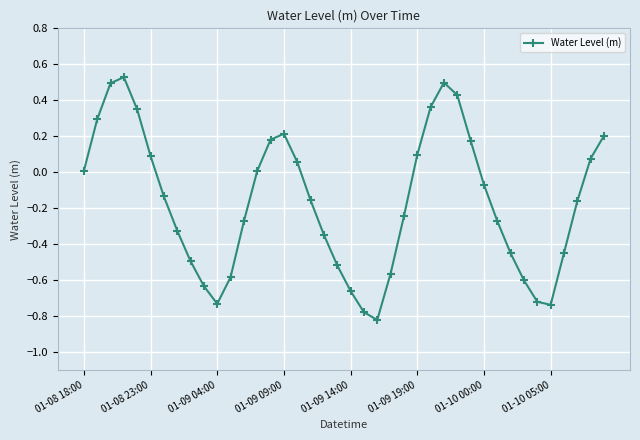

How many points are lower than both their immediate neighbors (excluding endpoints)?

3